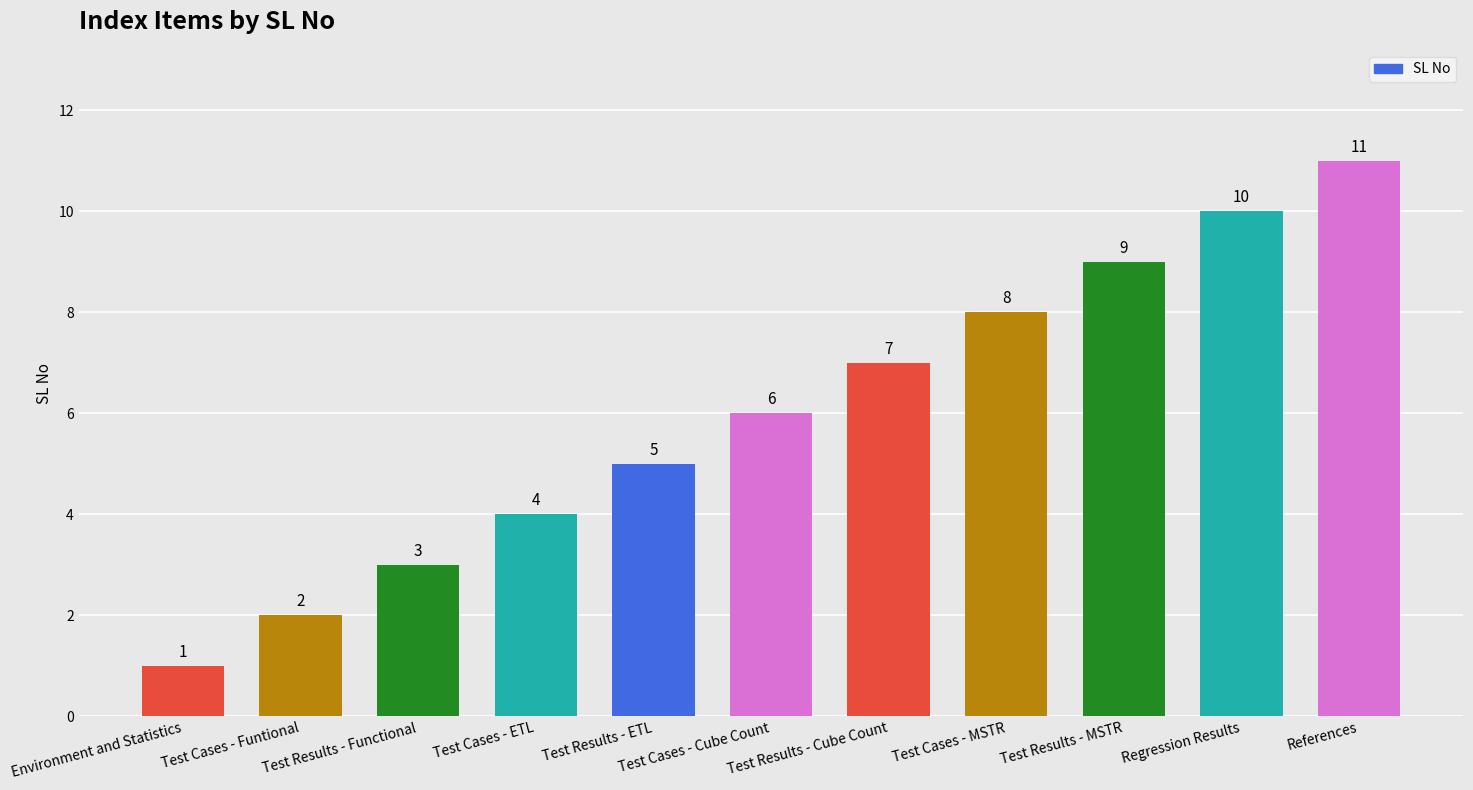

The chart shows a value of 3 at Test Results - Functional. True or false?

True